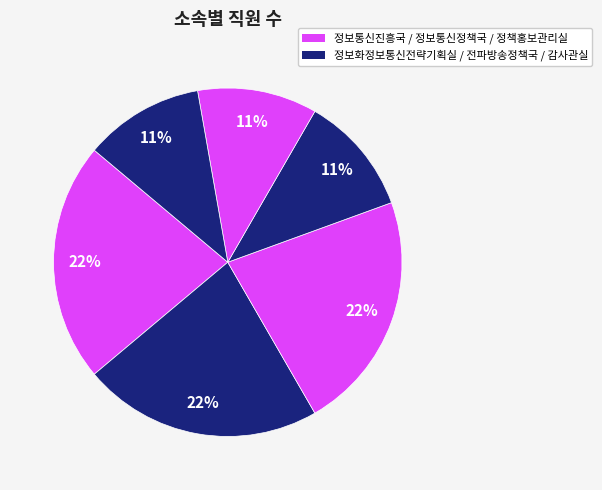

Count the number of slices in the pie.

6